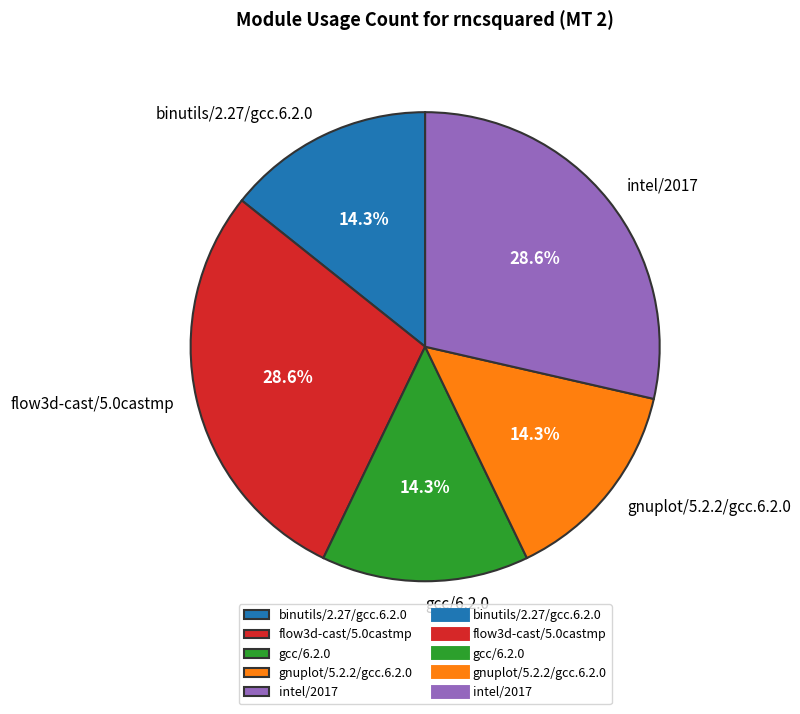

True or false: gcc/6.2.0 accounts for 22% of the total.

False